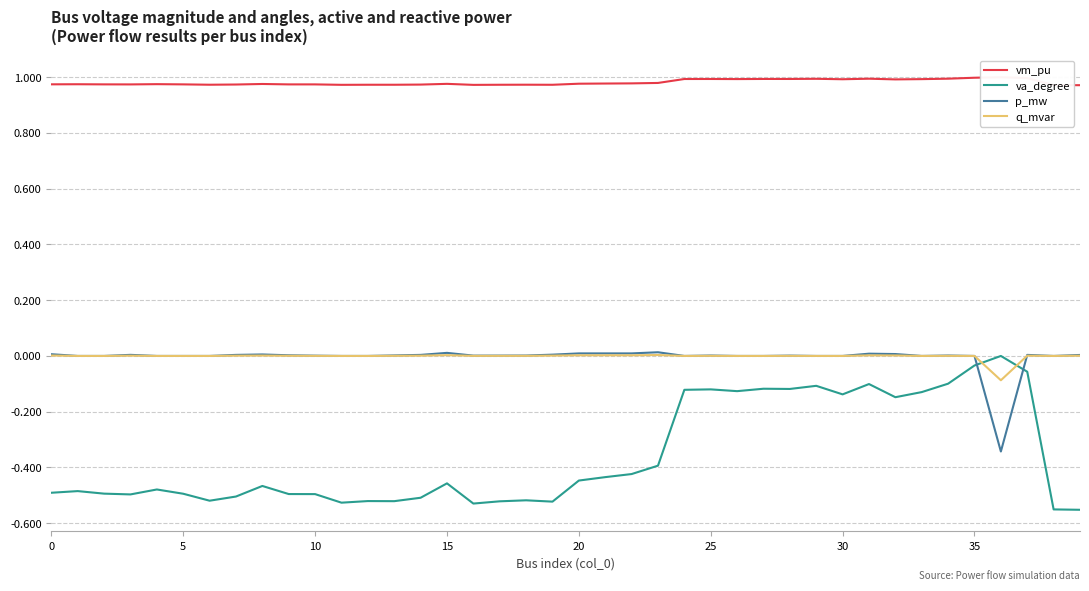

Does the chart display data point markers on the line(s)?

No